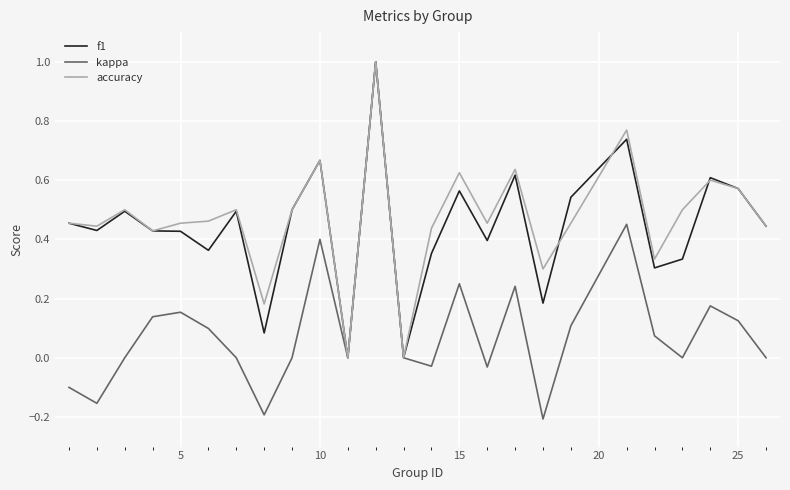

What is the maximum value shown in the chart?

1.0